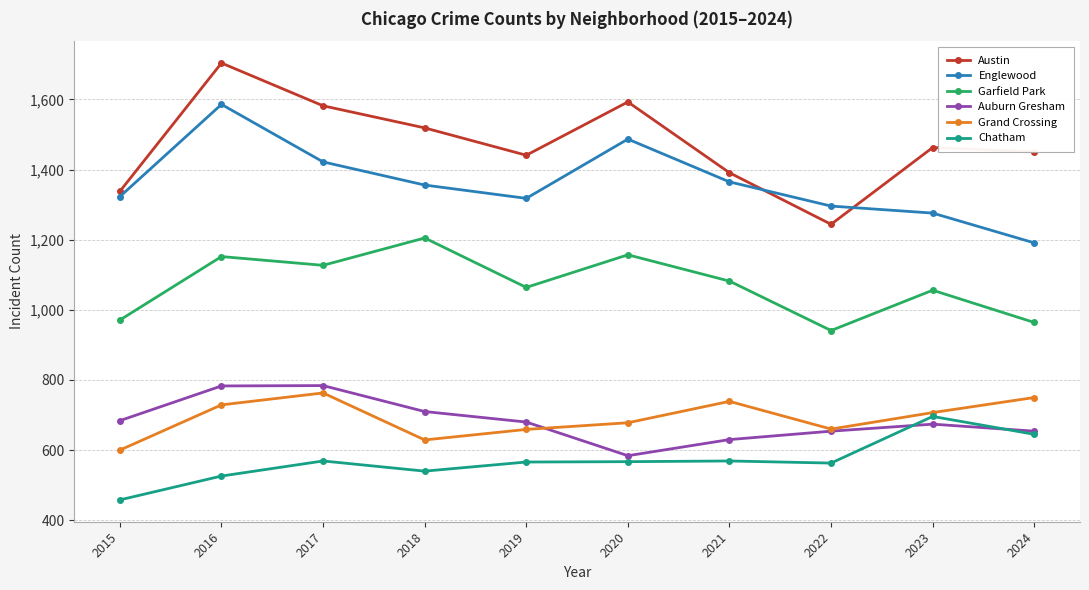

True or false: Grand Crossing and Garfield Park intersect in this chart.

False